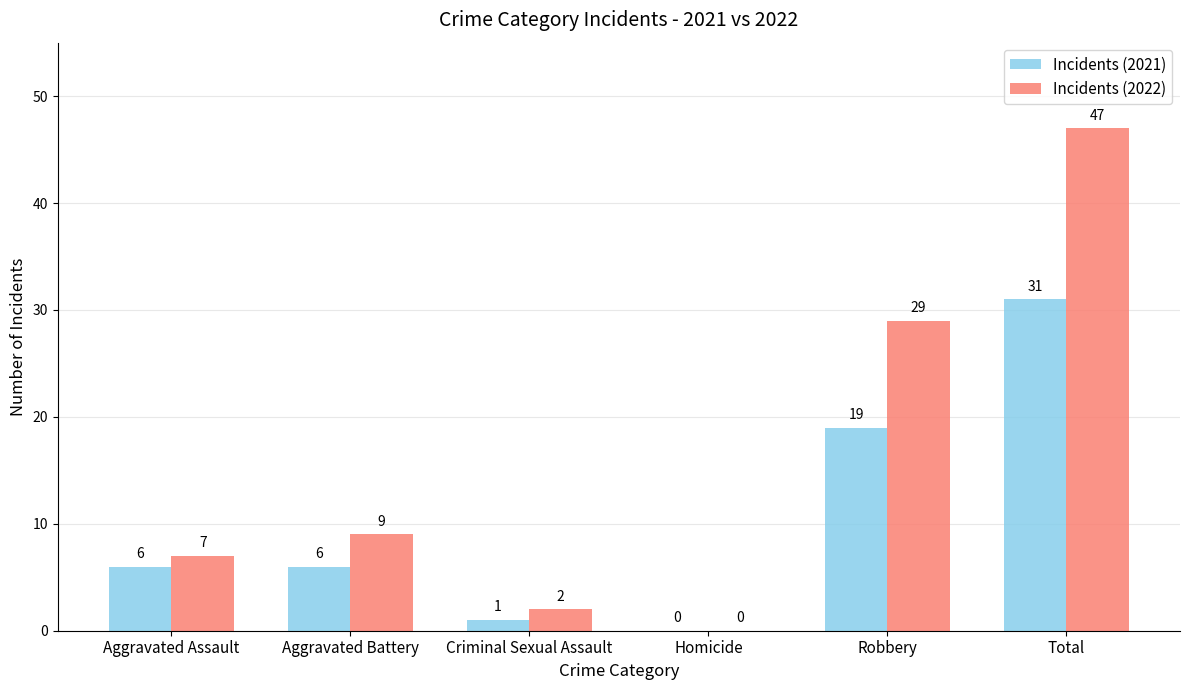

Which category has the highest value in the Incidents (2021) series?

Total